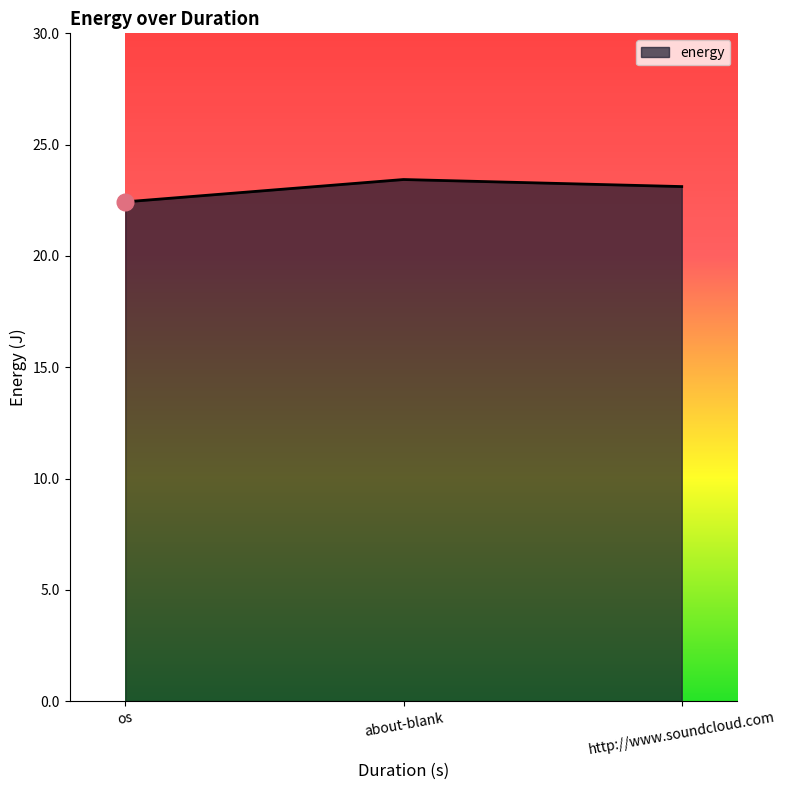

How many values are between 22 and 23?

1